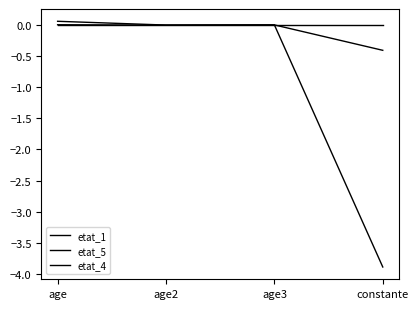

Rank the categories by etat_1 value from lowest to highest.

constante, age2, age3, age